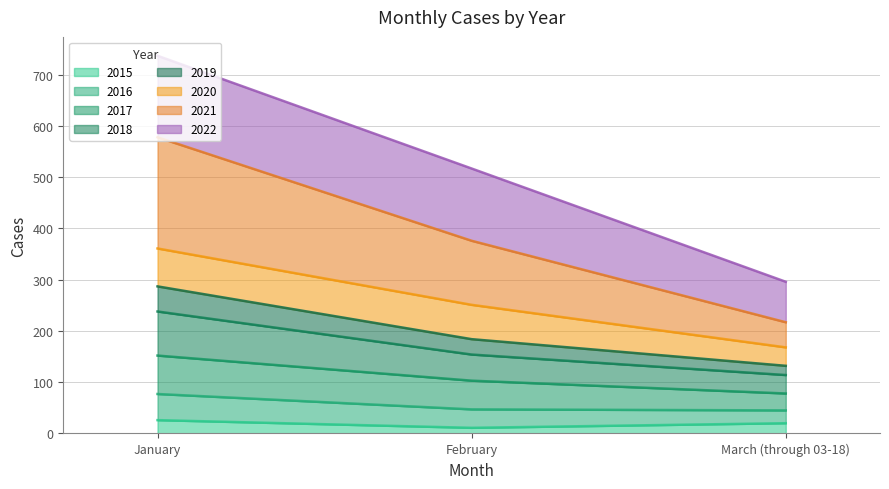

How many categories are shown in the chart?

3